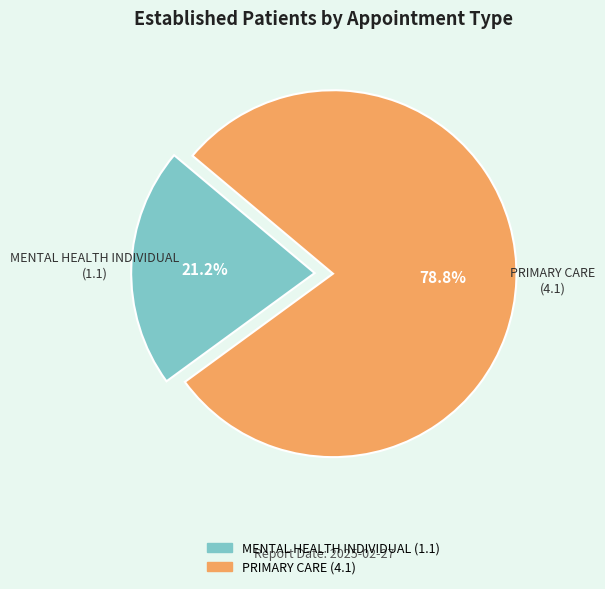

Rank the categories by value from highest to lowest.

PRIMARY CARE, MENTAL HEALTH INDIVIDUAL